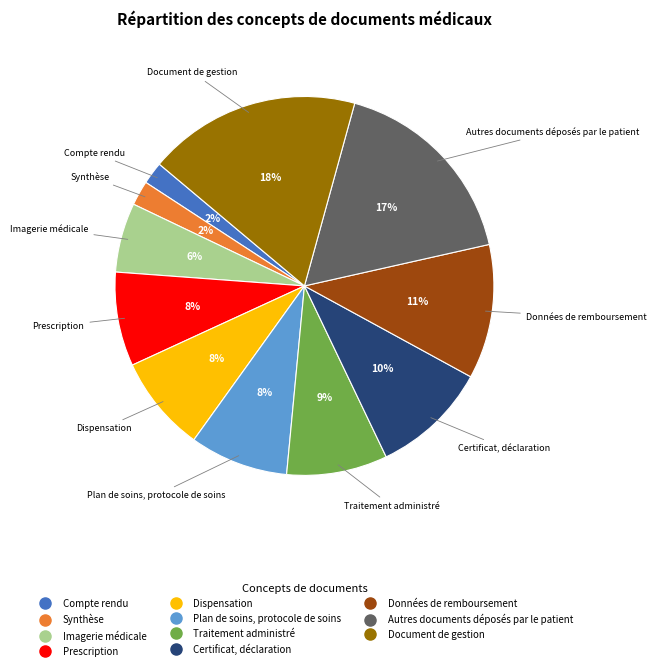

Which has a higher value, Dispensation or Données de remboursement?

Données de remboursement